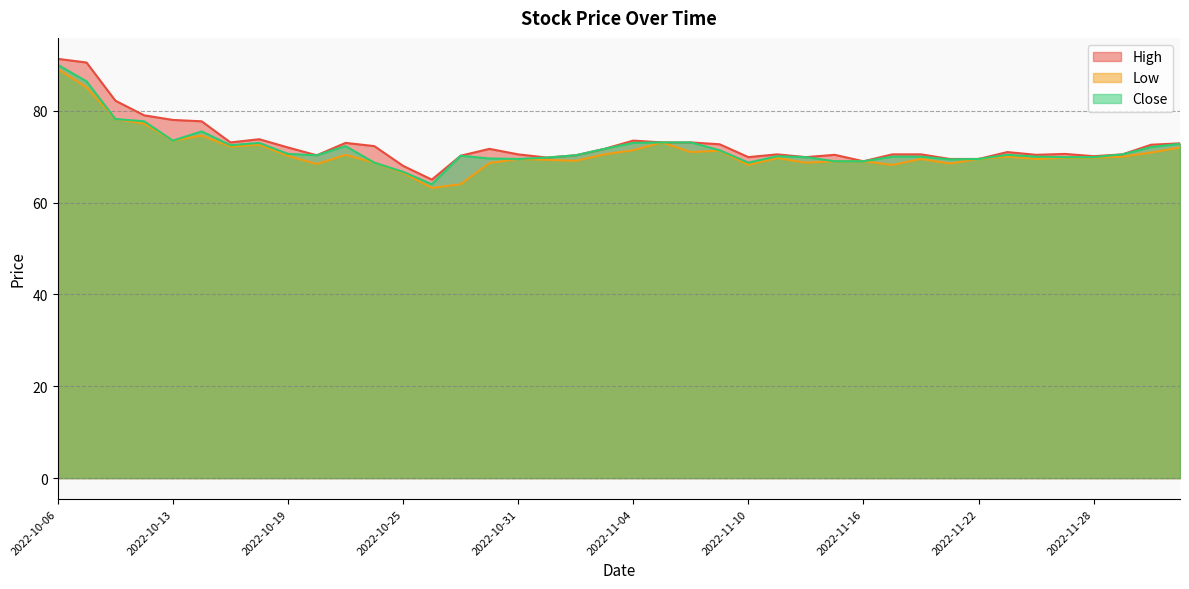

What is the label of the 13th point from the left?

2022-10-25